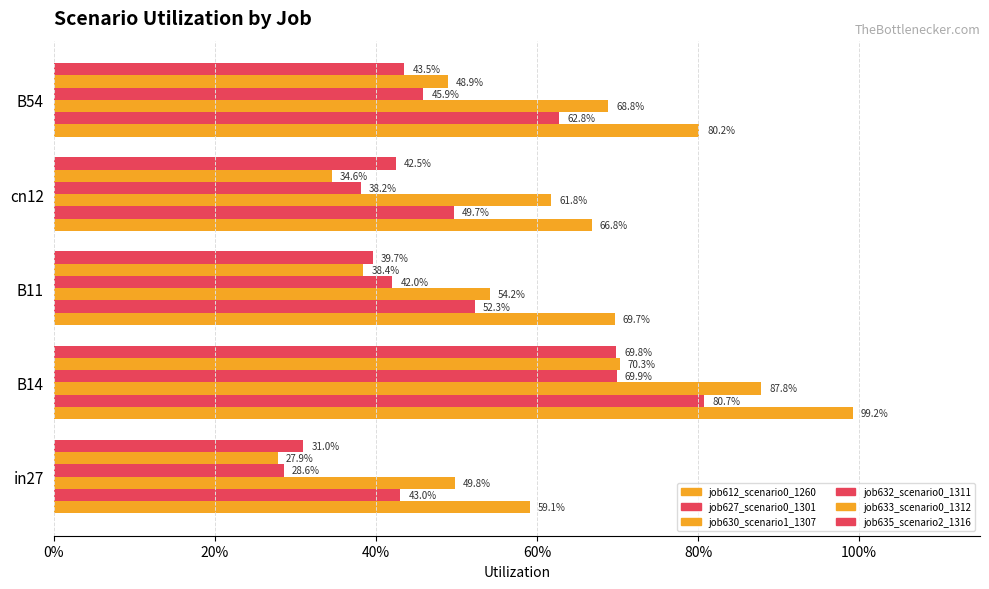

What position from the left is B14?

2